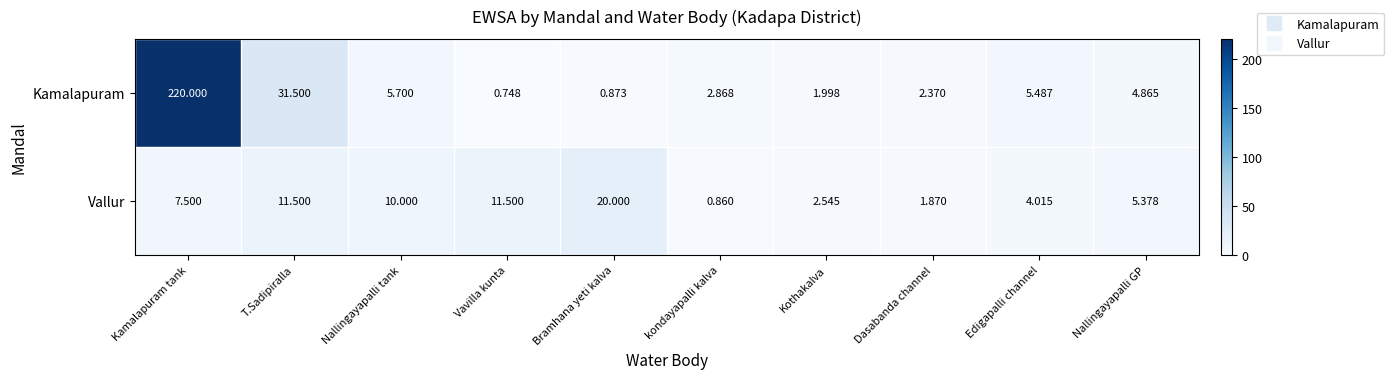

Rank the series by their average value, from lowest to highest.

Vallur, Kamalapuram